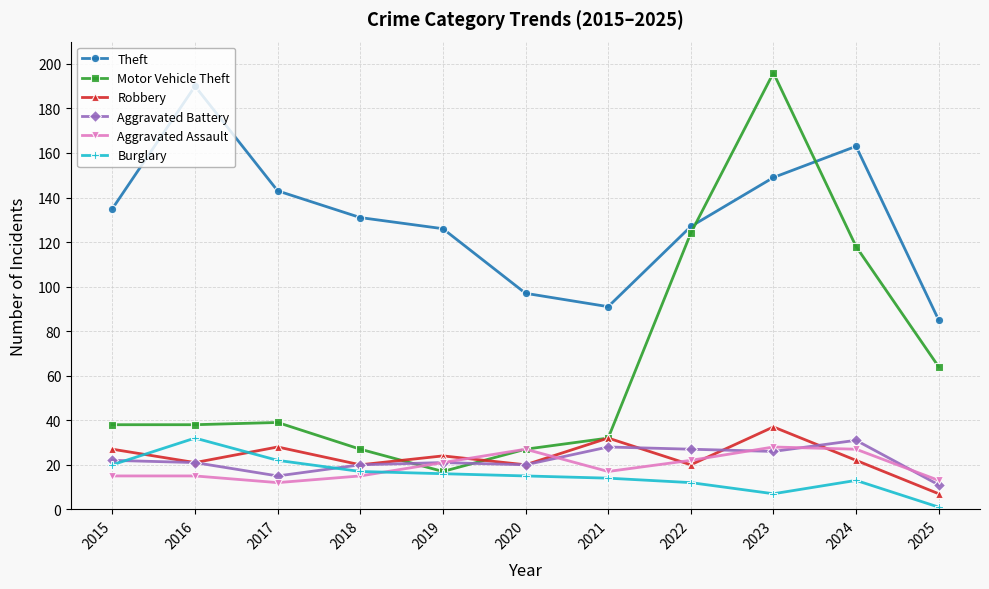

What is the difference between the Robbery values at 2021 and 2019?

8